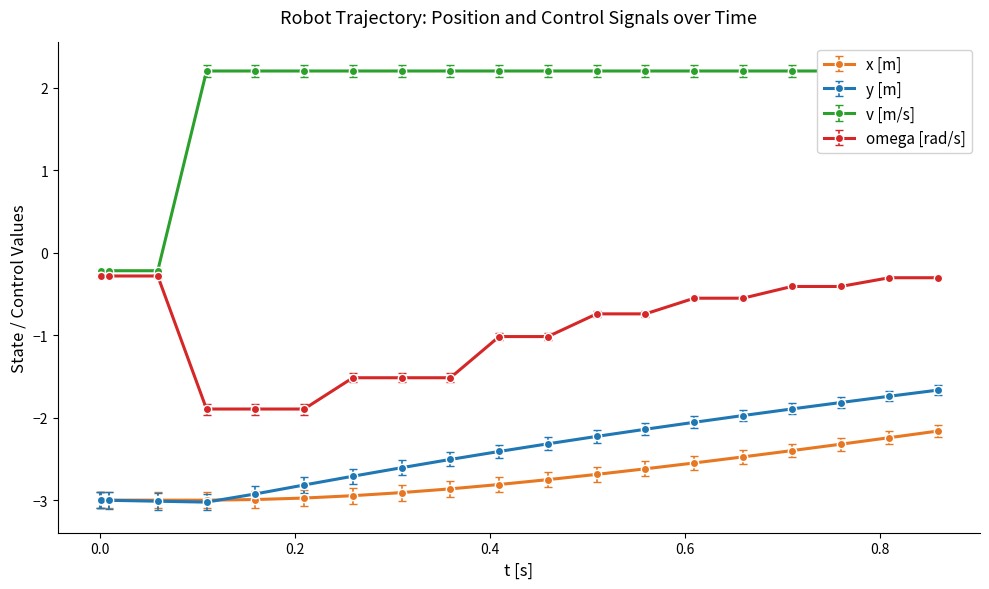

How many data points in v [m/s] are above 2?

16